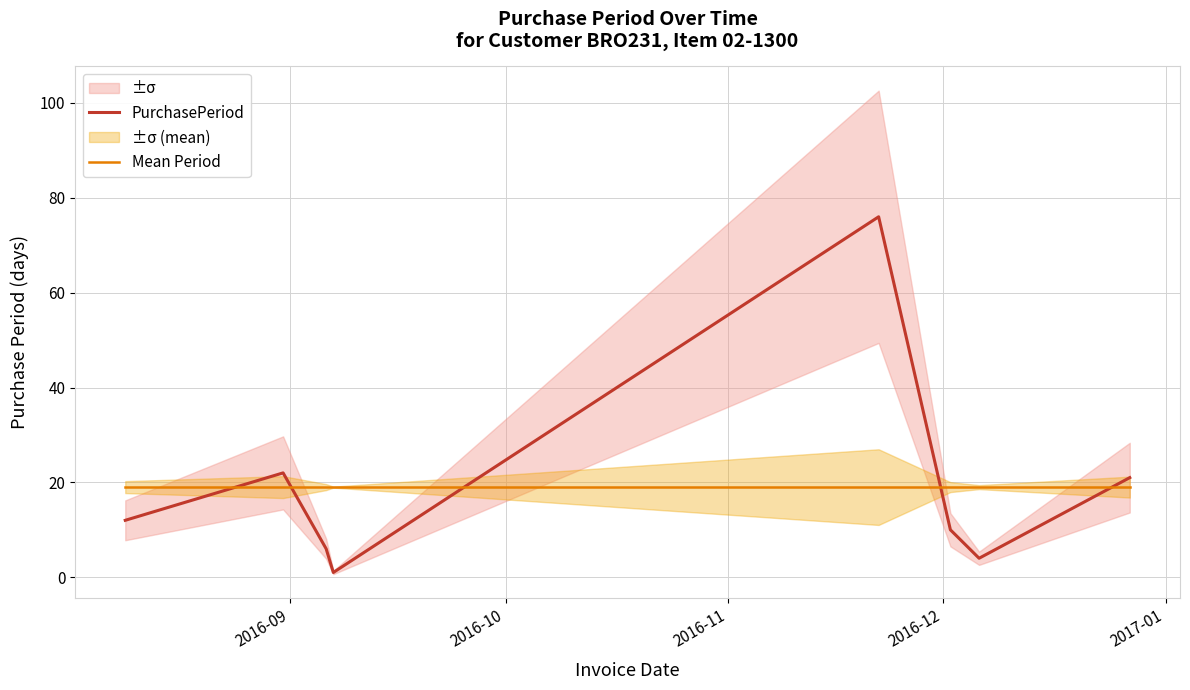

What is the highest value of the Mean Period series?

19